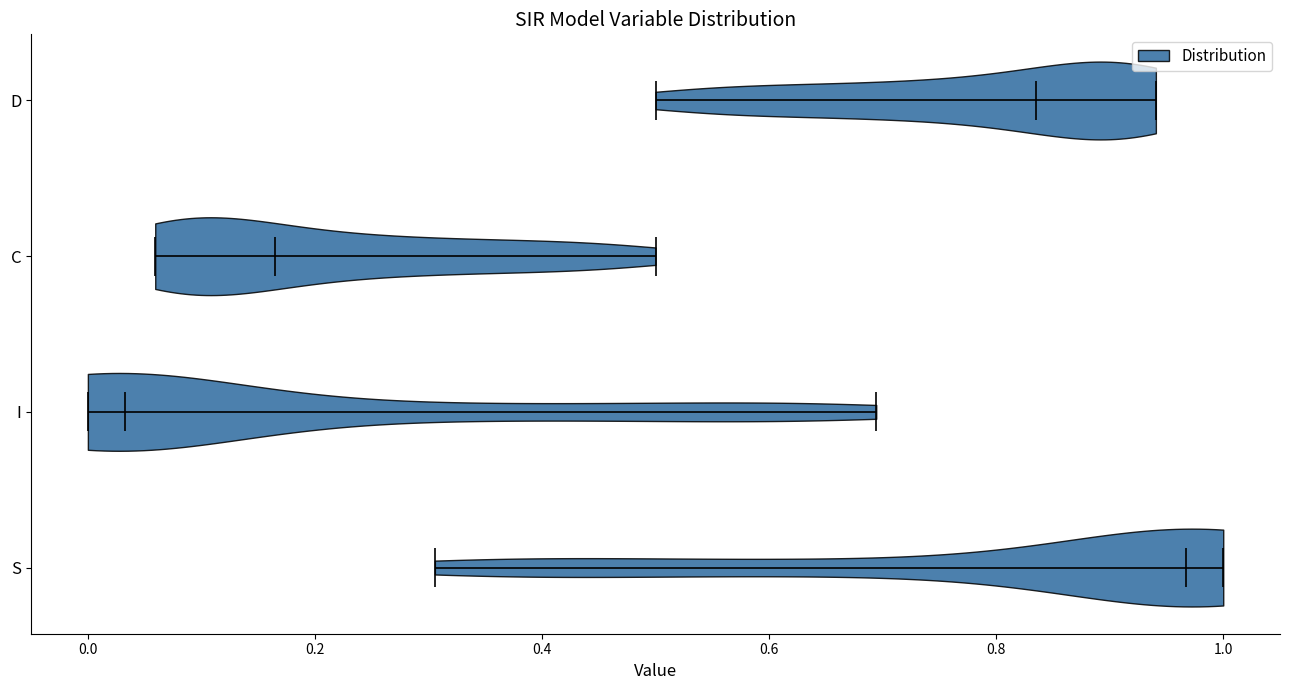

Reading bottom to top, read every violin against the x-axis: where its median line is, and the lowest and highest points it reaches. The values are not printed on the chart, so give them approximately, as read against the axis.

S: median line 0.96, lowest point 0.30, highest point 1.00
I: median line 0.04, lowest point 0.00, highest point 0.70
C: median line 0.16, lowest point 0.06, highest point 0.50
D: median line 0.84, lowest point 0.50, highest point 0.94